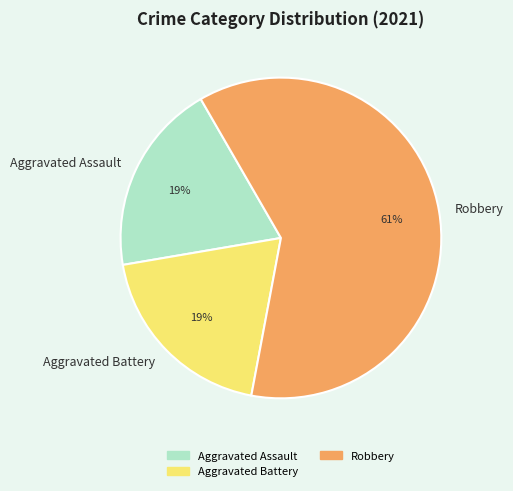

Combined, do Aggravated Assault and Robbery account for over 50%?

Yes